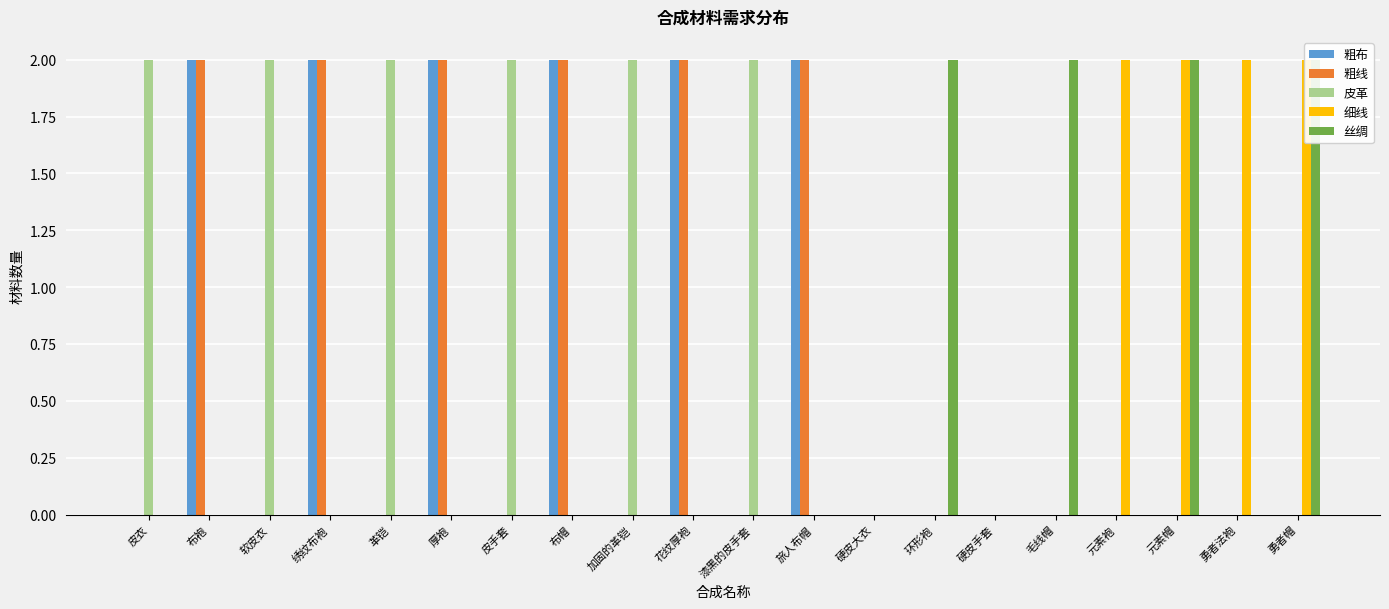

At which label is 细线 closest to 1?

皮衣